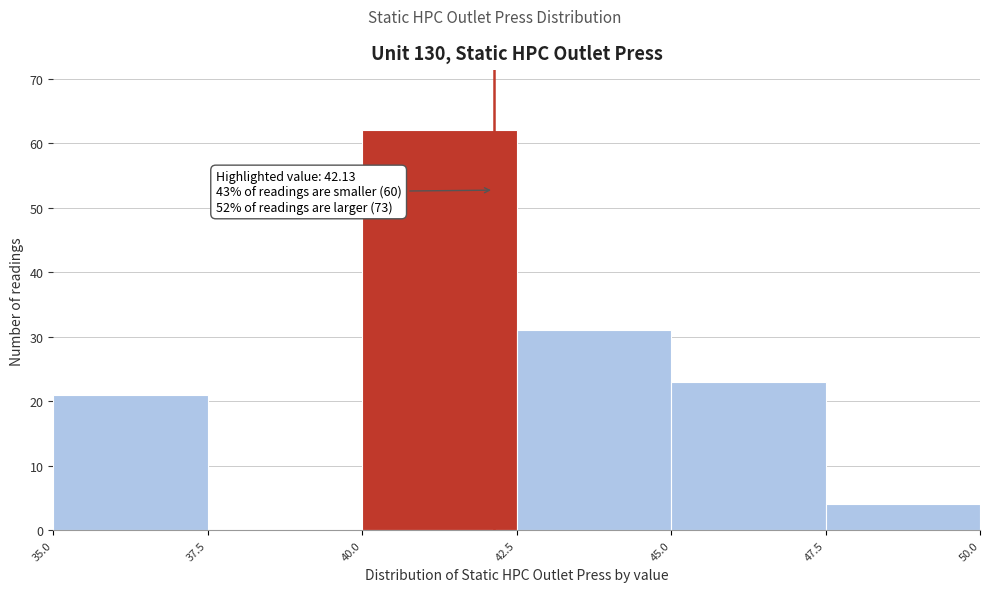

Which range on the x-axis has the tallest bar?

40.0 to 42.5